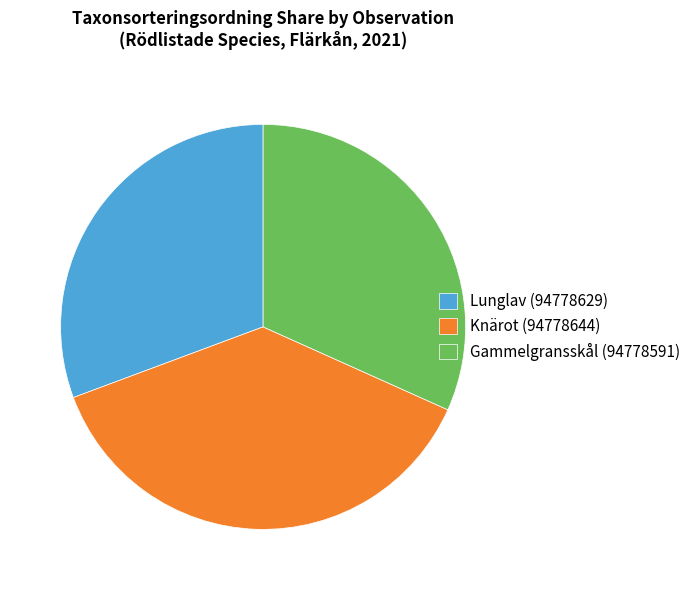

Is it true that Lunglav (94778629) is 39% of the pie?

False